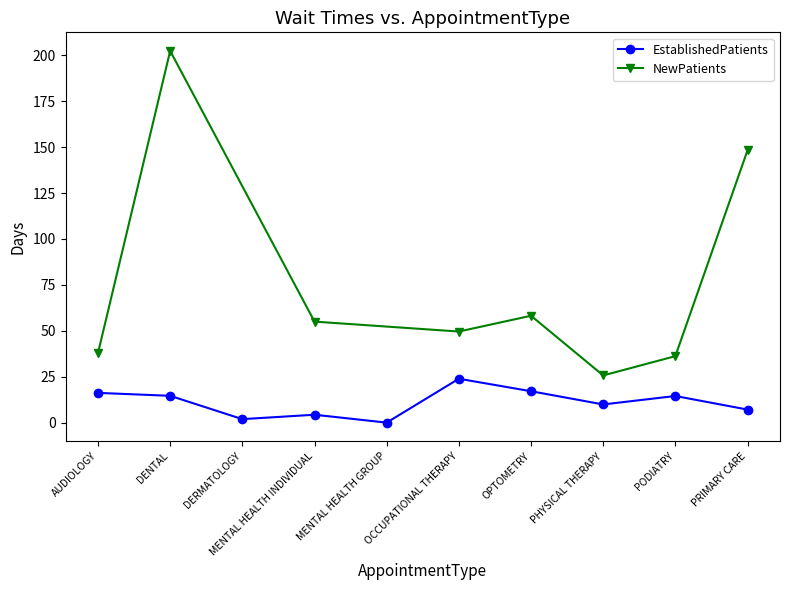

True or false: the data has more than 2 interior local peaks.

True